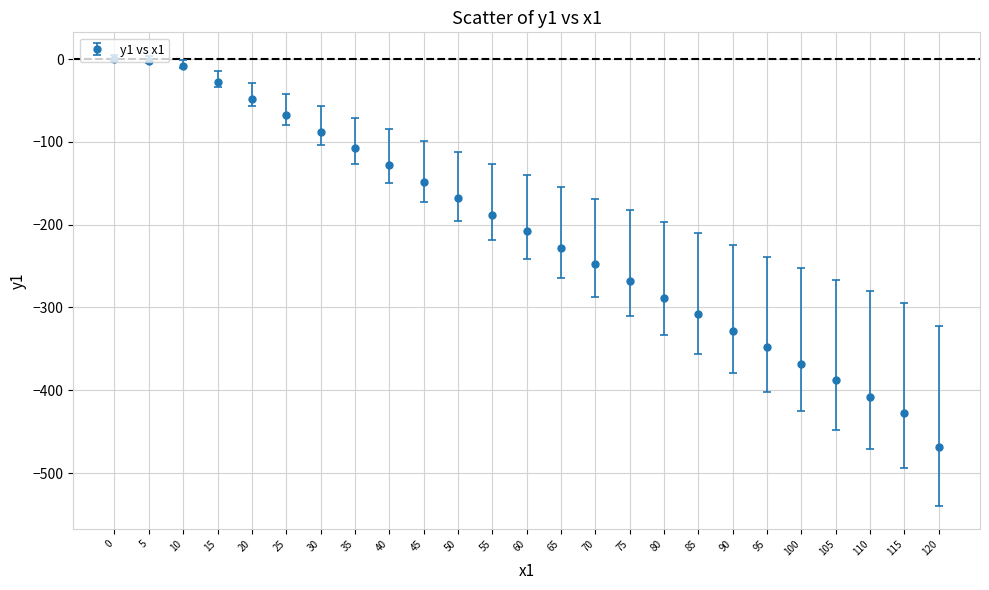

The chart shows a value of -348 at 95. True or false?

True